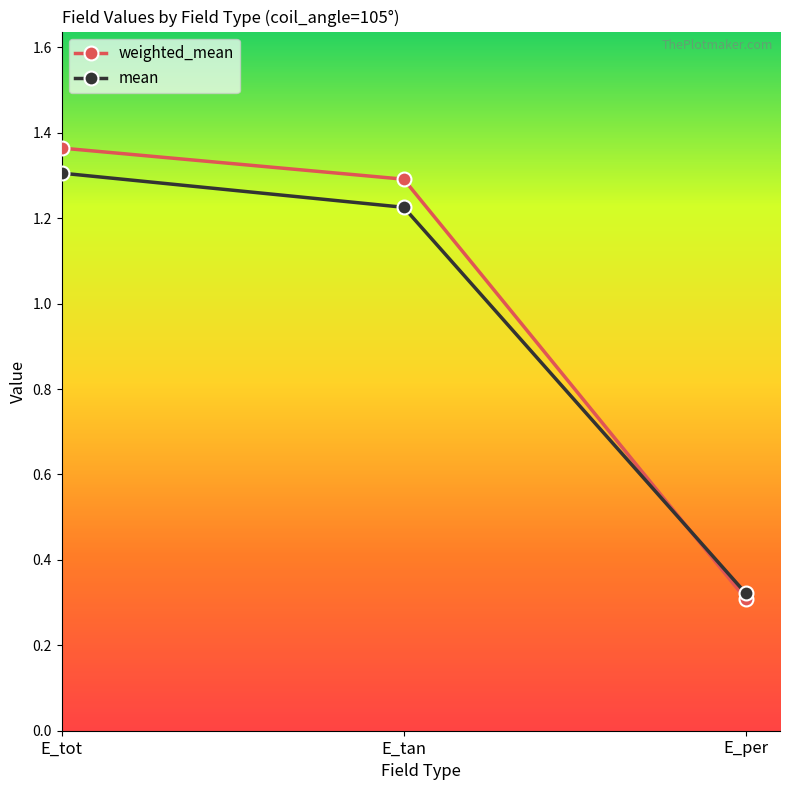

Where does the mean series first go above 1?

E_tot